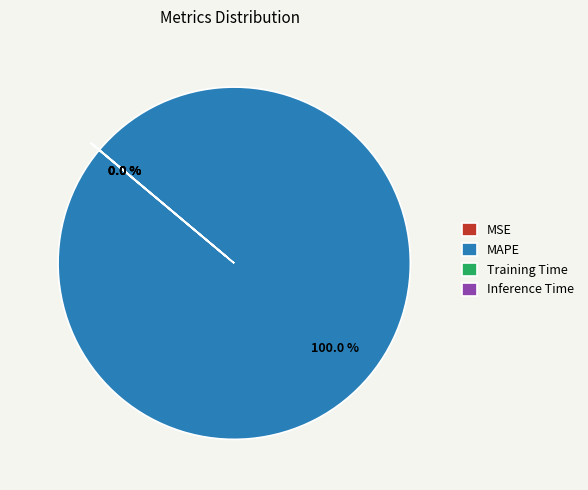

Which category accounts for the majority?

MAPE